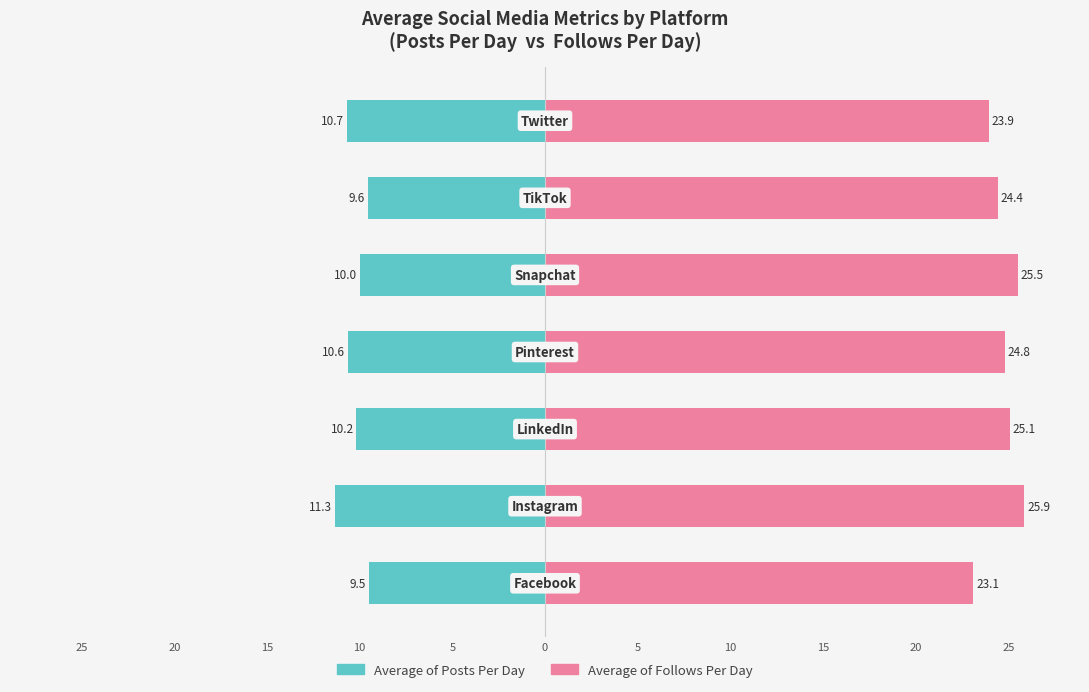

How many values in the Average of Posts Per Day series exceed -10?

2